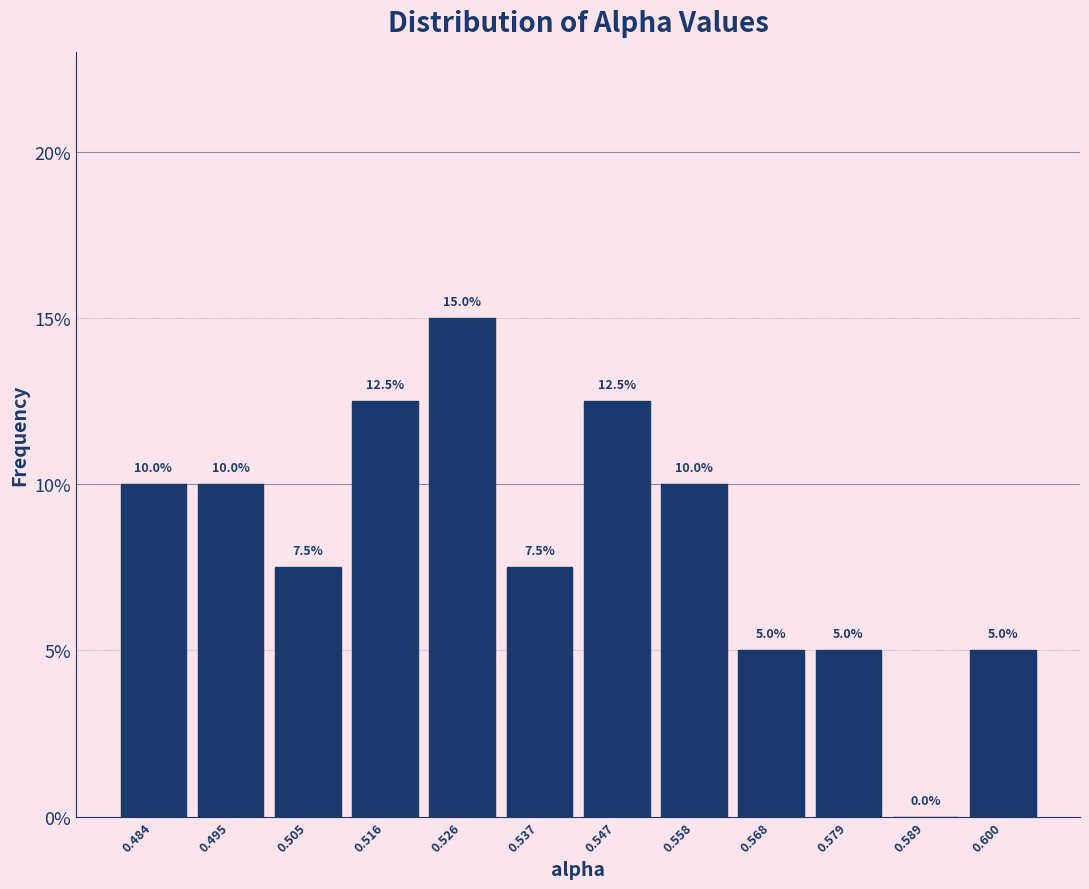

How tall is the bar that spans 0.490 to 0.500 on the x-axis? The bar edges are not printed on the chart, so give them approximately, as read against the axis.

10.0